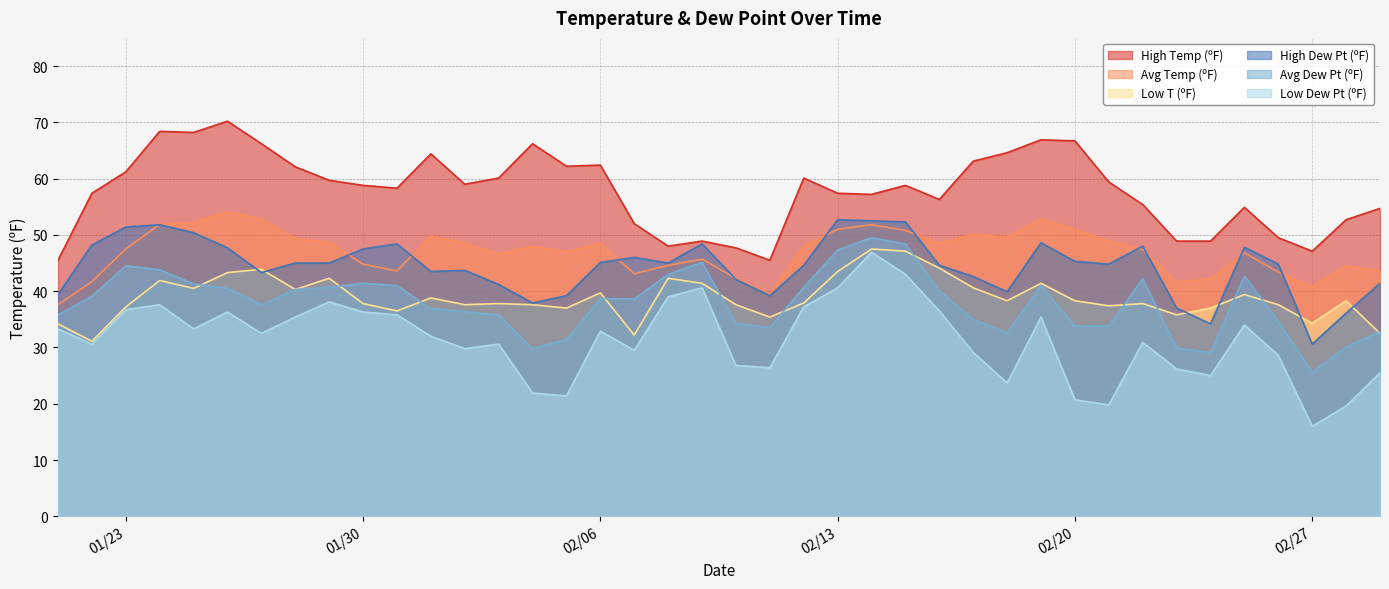

What is the difference between the Avg Temp (ºF) values at 2/23/2024 and 2/10/2024?

0.7